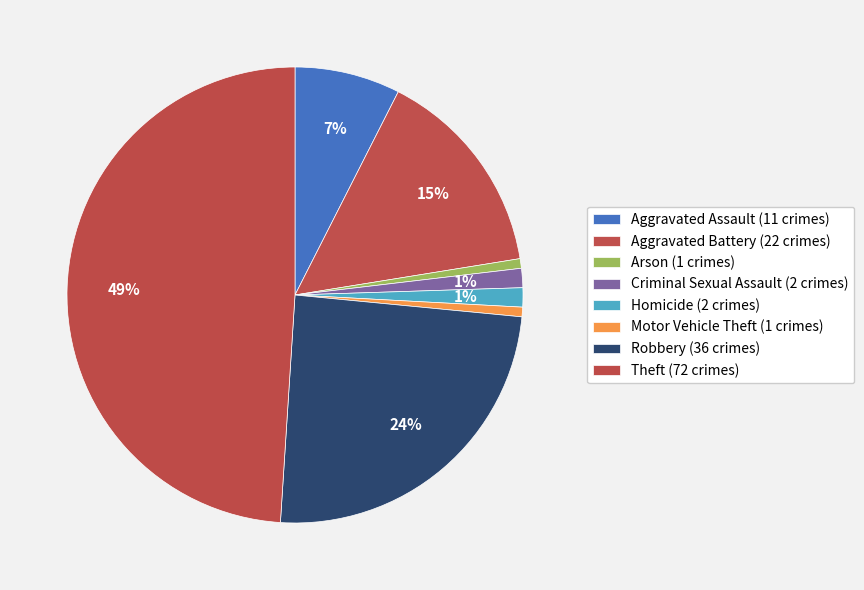

How many segments does this pie chart have?

8